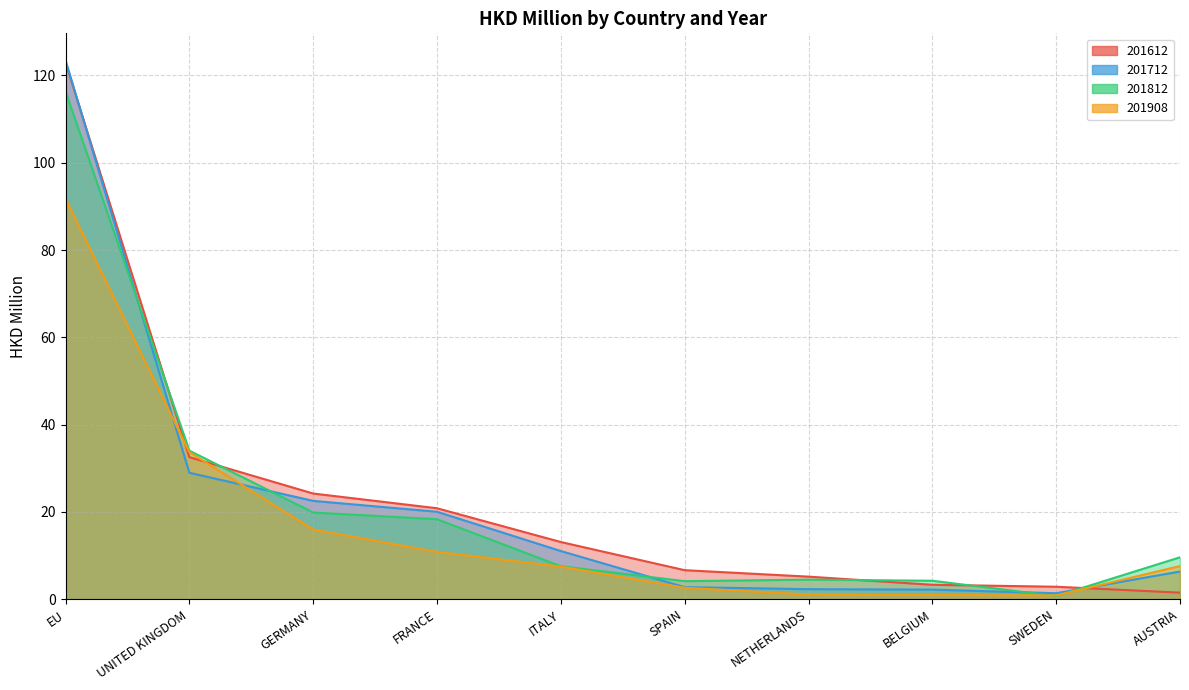

What is the difference between the second highest and minimum values in the 201612 series?

31.0